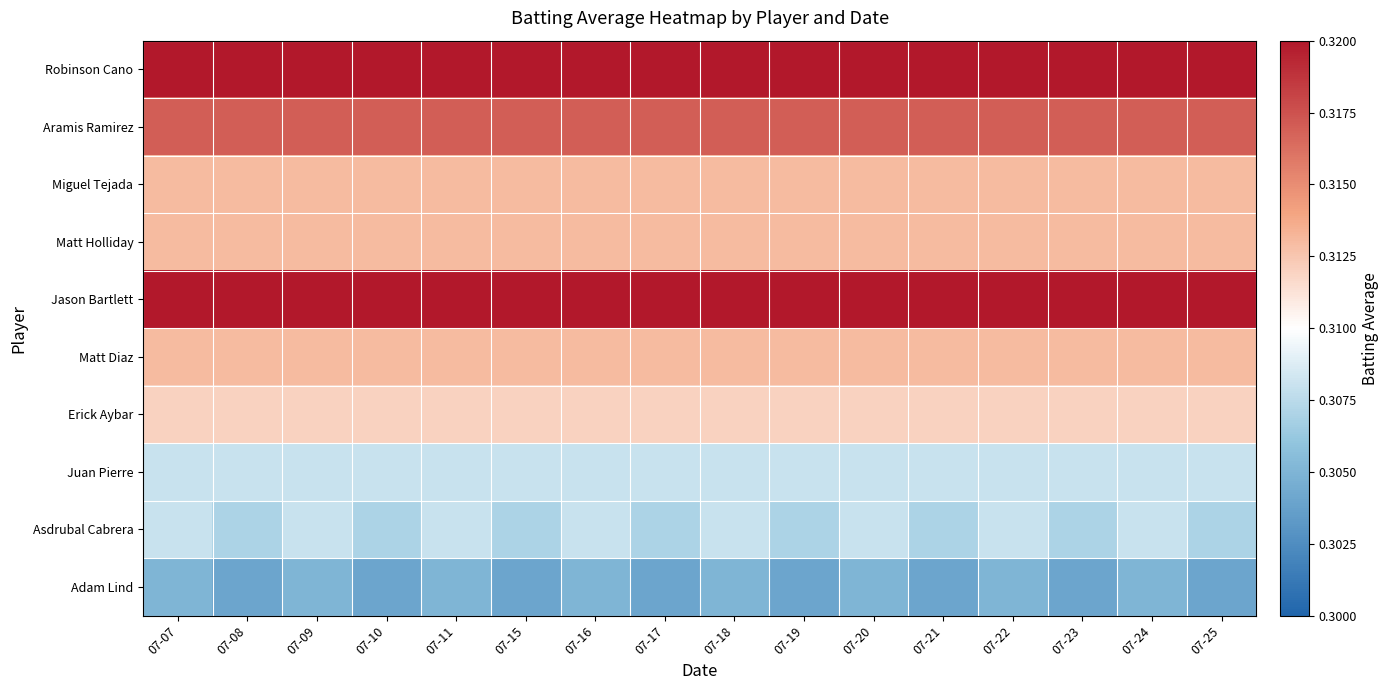

Reading left to right, what are all the values shown in this chart?

Robinson Cano: 07-07=0.3	07-08=0.3	07-09=0.3	07-10=0.3	07-11=0.3	07-15=0.3	07-16=0.3	07-17=0.3	07-18=0.3	07-19=0.3	07-20=0.3	07-21=0.3	07-22=0.3	07-23=0.3	07-24=0.3	07-25=0.3
Aramis Ramirez: 07-07=0.3	07-08=0.3	07-09=0.3	07-10=0.3	07-11=0.3	07-15=0.3	07-16=0.3	07-17=0.3	07-18=0.3	07-19=0.3	07-20=0.3	07-21=0.3	07-22=0.3	07-23=0.3	07-24=0.3	07-25=0.3
Miguel Tejada: 07-07=0.3	07-08=0.3	07-09=0.3	07-10=0.3	07-11=0.3	07-15=0.3	07-16=0.3	07-17=0.3	07-18=0.3	07-19=0.3	07-20=0.3	07-21=0.3	07-22=0.3	07-23=0.3	07-24=0.3	07-25=0.3
Matt Holliday: 07-07=0.3	07-08=0.3	07-09=0.3	07-10=0.3	07-11=0.3	07-15=0.3	07-16=0.3	07-17=0.3	07-18=0.3	07-19=0.3	07-20=0.3	07-21=0.3	07-22=0.3	07-23=0.3	07-24=0.3	07-25=0.3
Jason Bartlett: 07-07=0.3	07-08=0.3	07-09=0.3	07-10=0.3	07-11=0.3	07-15=0.3	07-16=0.3	07-17=0.3	07-18=0.3	07-19=0.3	07-20=0.3	07-21=0.3	07-22=0.3	07-23=0.3	07-24=0.3	07-25=0.3
Matt Diaz: 07-07=0.3	07-08=0.3	07-09=0.3	07-10=0.3	07-11=0.3	07-15=0.3	07-16=0.3	07-17=0.3	07-18=0.3	07-19=0.3	07-20=0.3	07-21=0.3	07-22=0.3	07-23=0.3	07-24=0.3	07-25=0.3
Erick Aybar: 07-07=0.3	07-08=0.3	07-09=0.3	07-10=0.3	07-11=0.3	07-15=0.3	07-16=0.3	07-17=0.3	07-18=0.3	07-19=0.3	07-20=0.3	07-21=0.3	07-22=0.3	07-23=0.3	07-24=0.3	07-25=0.3
Juan Pierre: 07-07=0.3	07-08=0.3	07-09=0.3	07-10=0.3	07-11=0.3	07-15=0.3	07-16=0.3	07-17=0.3	07-18=0.3	07-19=0.3	07-20=0.3	07-21=0.3	07-22=0.3	07-23=0.3	07-24=0.3	07-25=0.3
Asdrubal Cabrera: 07-07=0.3	07-08=0.3	07-09=0.3	07-10=0.3	07-11=0.3	07-15=0.3	07-16=0.3	07-17=0.3	07-18=0.3	07-19=0.3	07-20=0.3	07-21=0.3	07-22=0.3	07-23=0.3	07-24=0.3	07-25=0.3
Adam Lind: 07-07=0.3	07-08=0.3	07-09=0.3	07-10=0.3	07-11=0.3	07-15=0.3	07-16=0.3	07-17=0.3	07-18=0.3	07-19=0.3	07-20=0.3	07-21=0.3	07-22=0.3	07-23=0.3	07-24=0.3	07-25=0.3